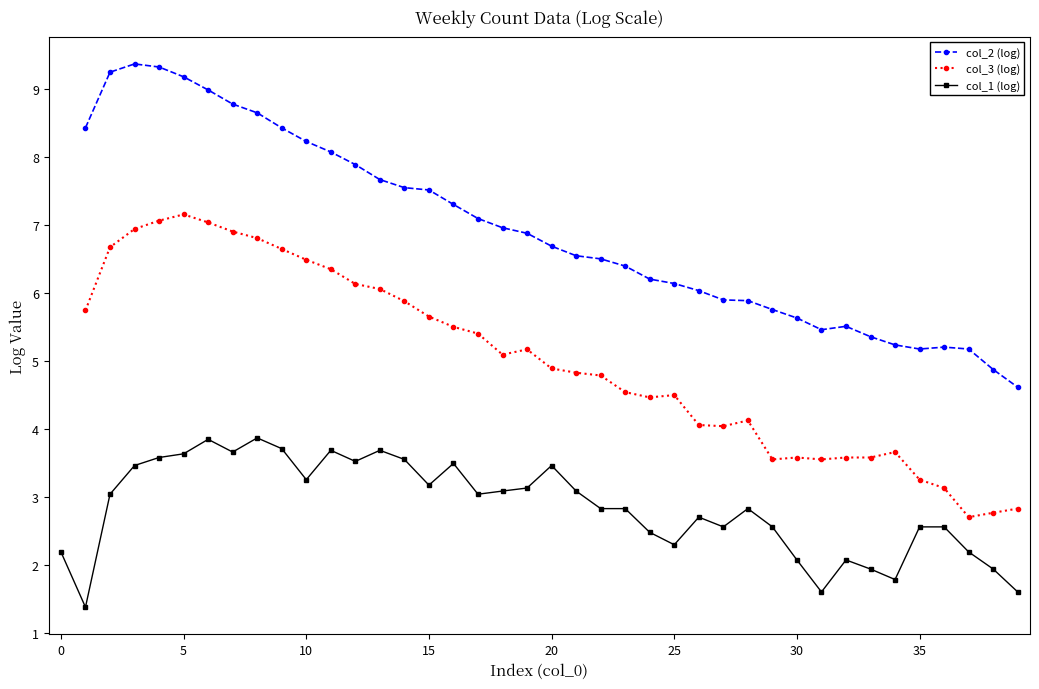

What is the highest value of the col_1 (log) series?

3.9